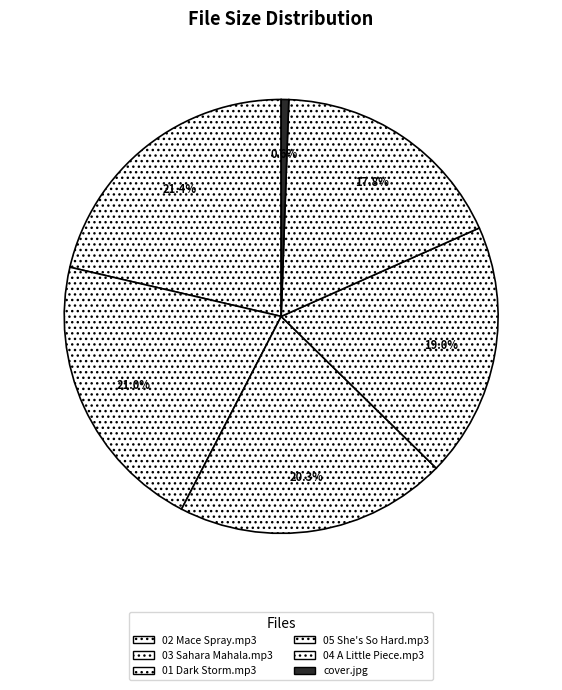

Count the number of slices in the pie.

6